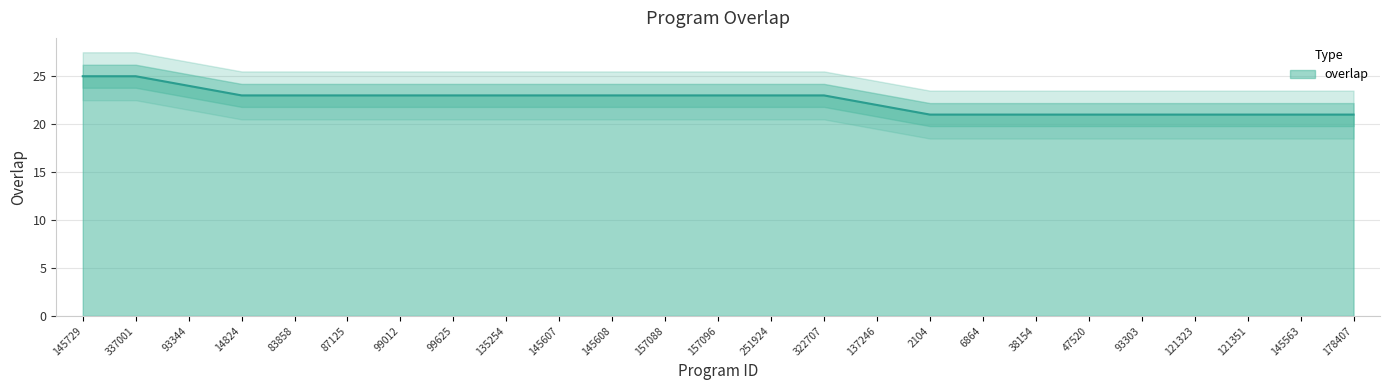

What is the difference between the values at 157096 and 47520?

2